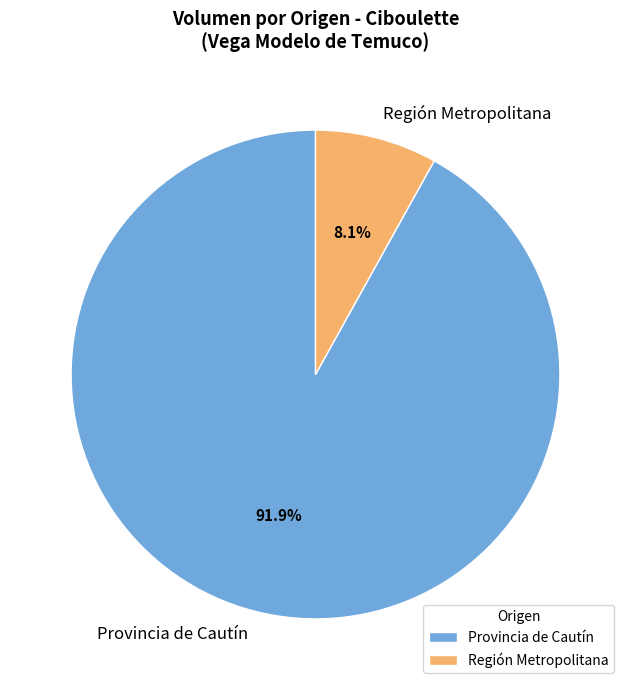

Is the sum of Región Metropolitana and Provincia de Cautín greater than half?

Yes